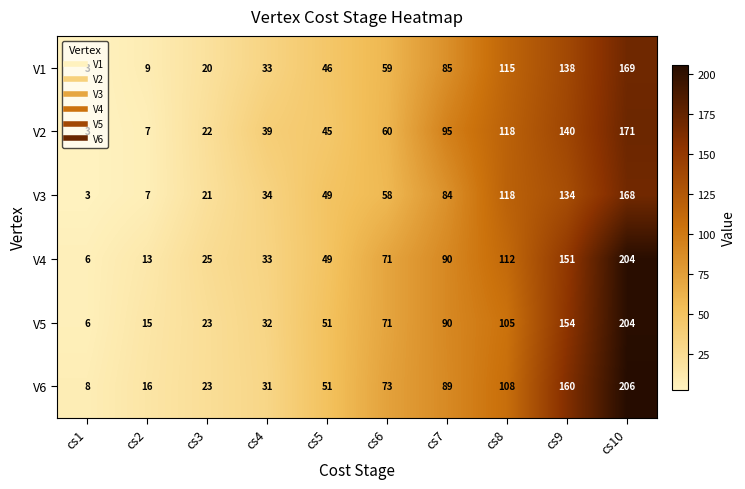

Where is V5 nearest to the value 105?

cs8